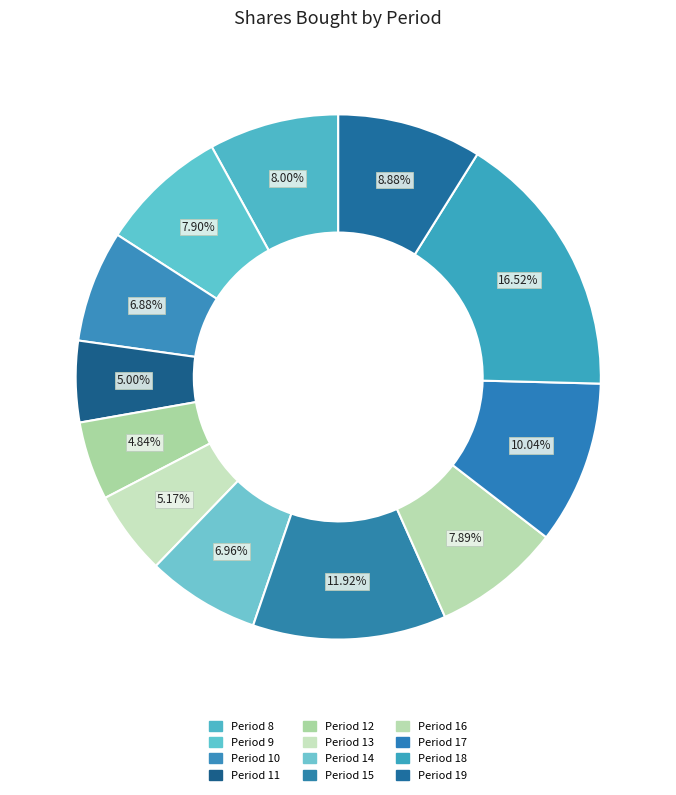

Count the number of slices in the pie.

12